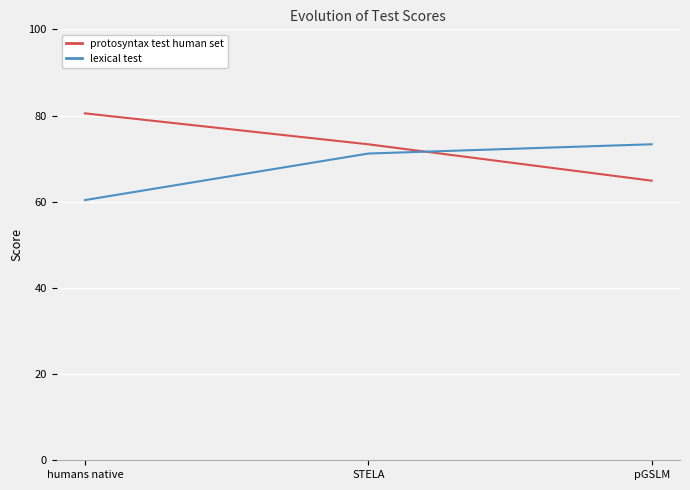

What is the difference between the maximum and minimum values in the protosyntax test human set series?

15.6